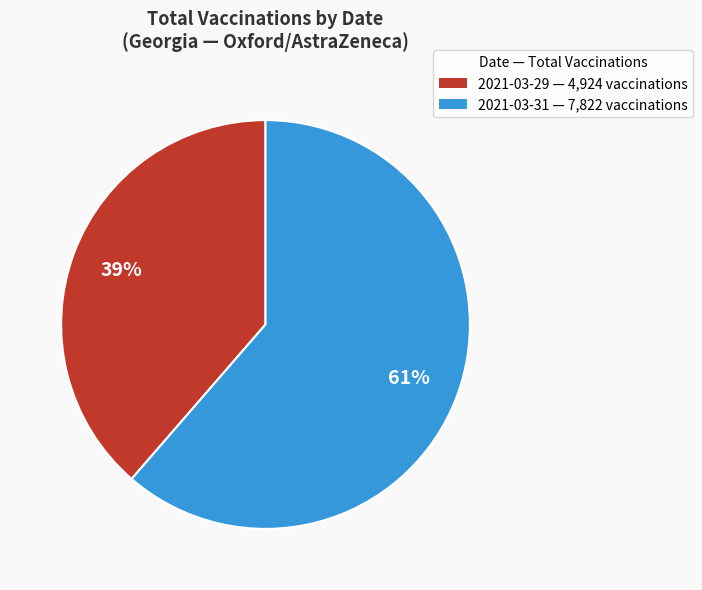

Is it true that 2021-03-31 — 7,822 vaccinations is 48% of the pie?

False